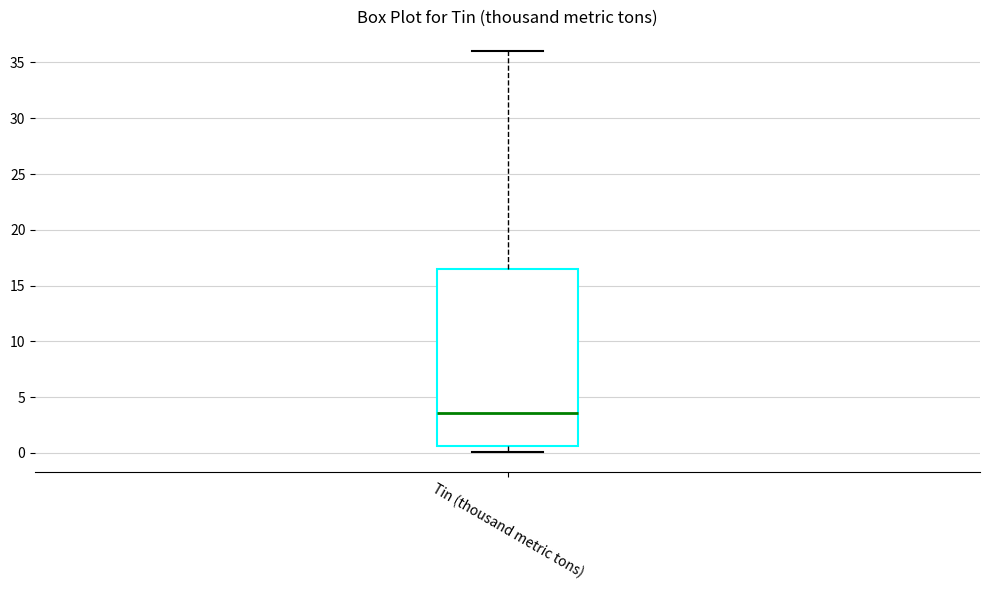

Where is the upper edge of the box for Tin (thousand metric tons) on the y-axis? The values are not printed on the chart, so give them approximately, as read against the axis.

16.5